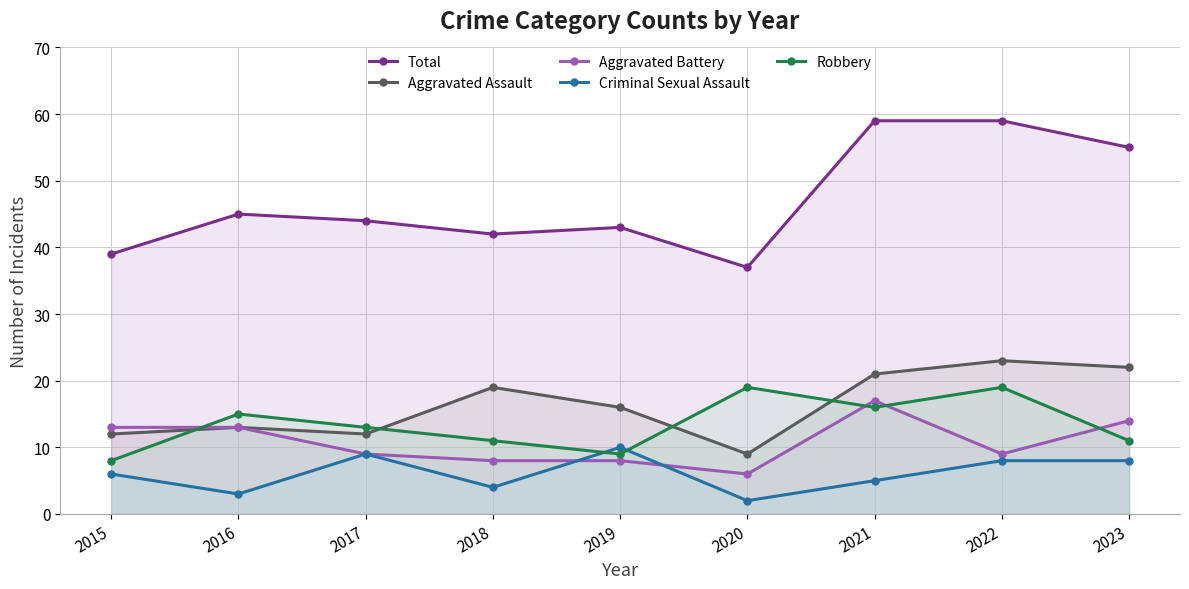

How many lines are shown in the chart?

5